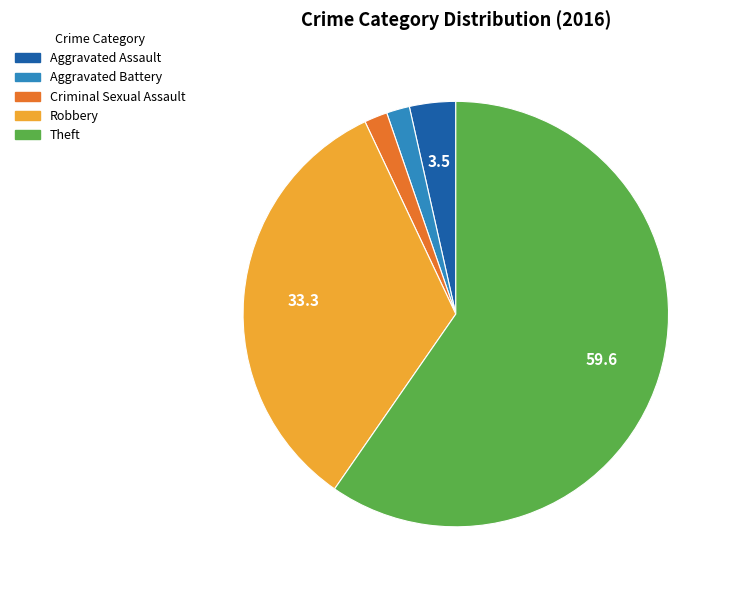

How many slices are in this pie chart?

5